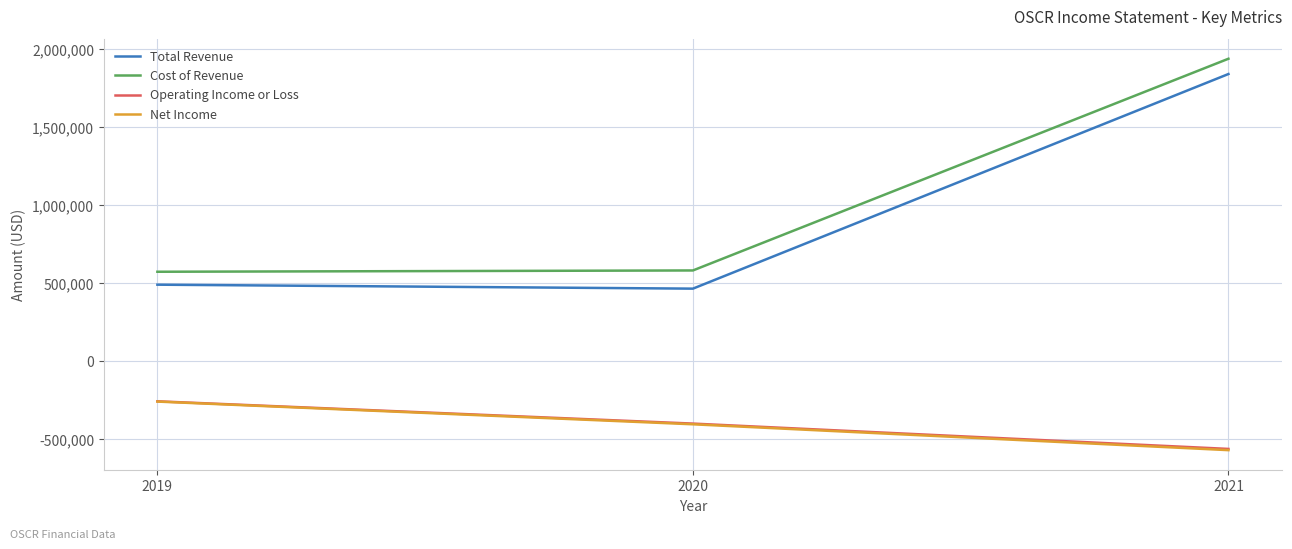

The value of Operating Income or Loss at 2019 is -259400. True or false?

True